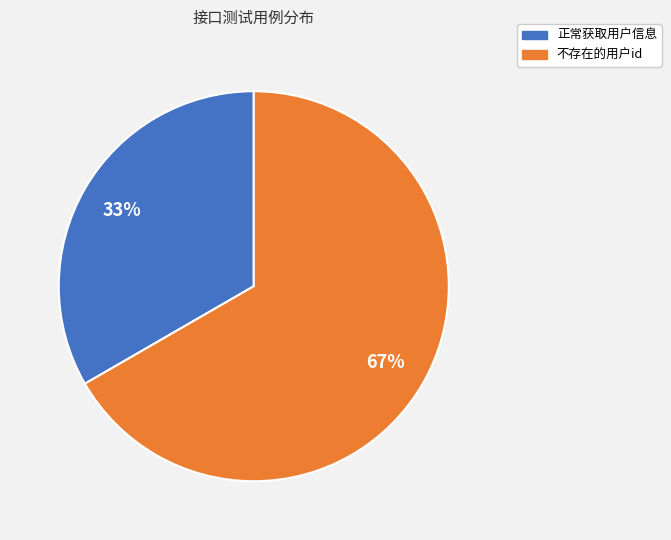

Combined, do 不存在的用户id and 正常获取用户信息 account for over 50%?

Yes